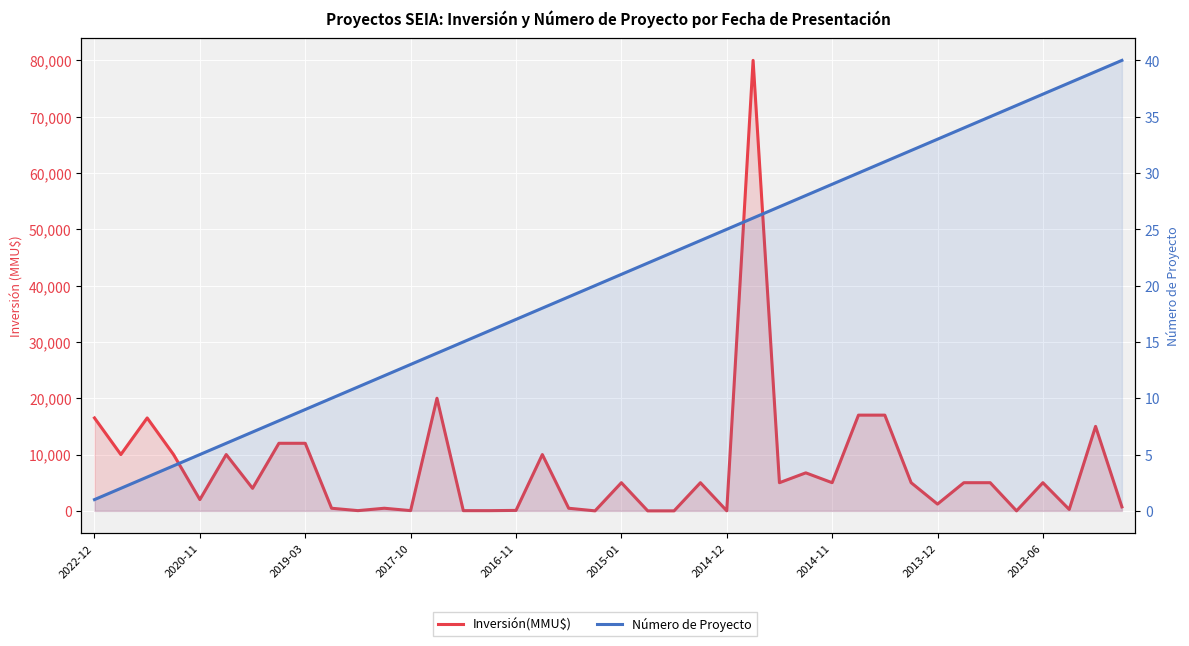

Reading right to left, what are all the values shown in this chart?

Inversión(MMU$): 706	15000	250	5000	0	5000	5000	1200	5000	17000	17000	5000	6750	5000	80000	10	5000	0	0	5000	0	463	10000	80	37	37	20000	42	463	40	463	12000	12000	4000	10000	2000	10000	16500	10000	16500
Número de Proyecto: 40	39	38	37	36	35	34	33	32	31	30	29	28	27	26	25	24	23	22	21	20	19	18	17	16	15	14	13	12	11	10	9	8	7	6	5	4	3	2	1